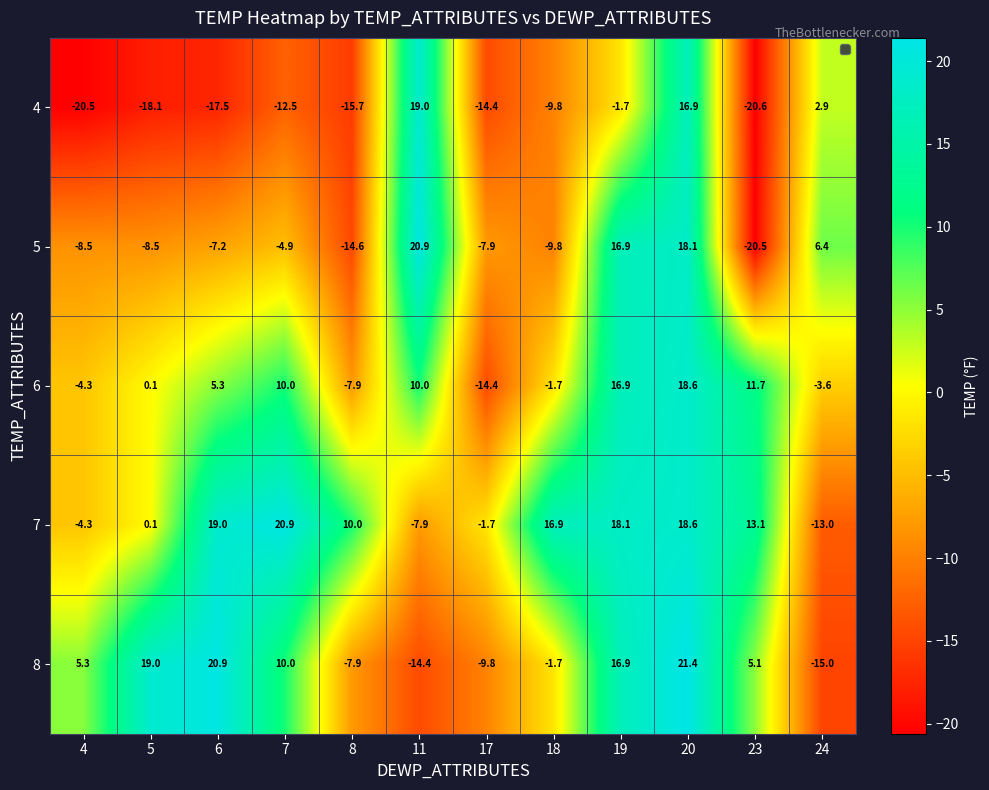

At which label does 5 first exceed -7?

7